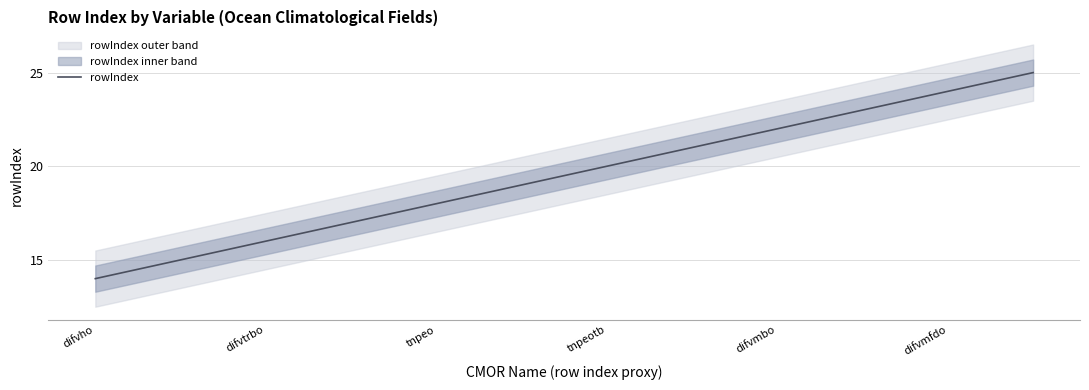

At which label does rowIndex reach its minimum?

difvho